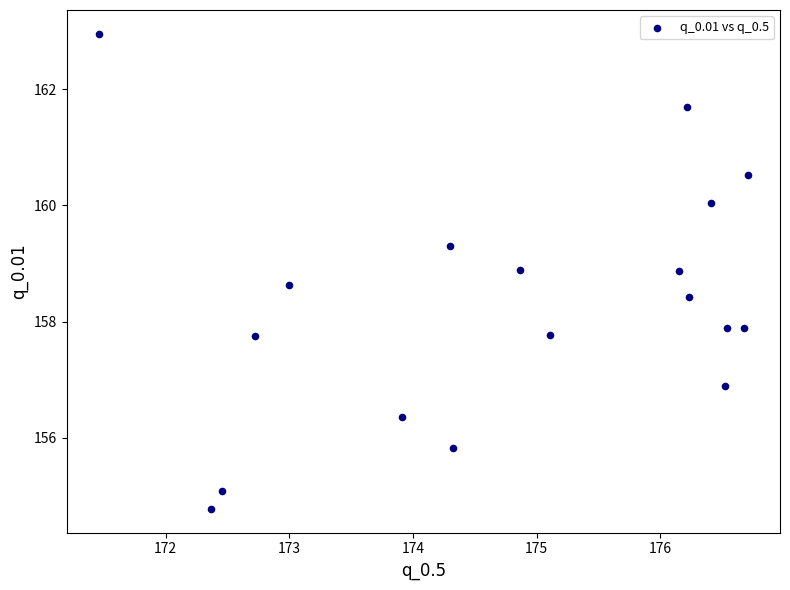

What is the range of X values (max minus min)?

5.2